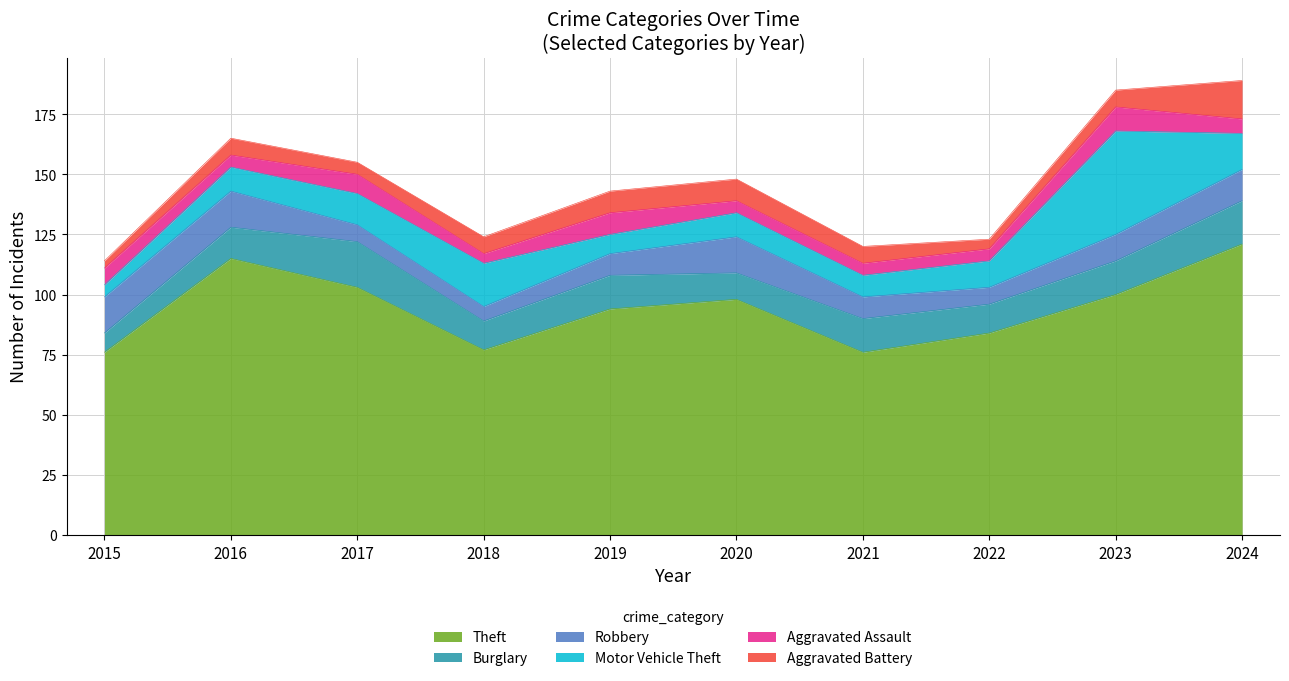

True or false: Theft and Motor Vehicle Theft cross at least once.

False